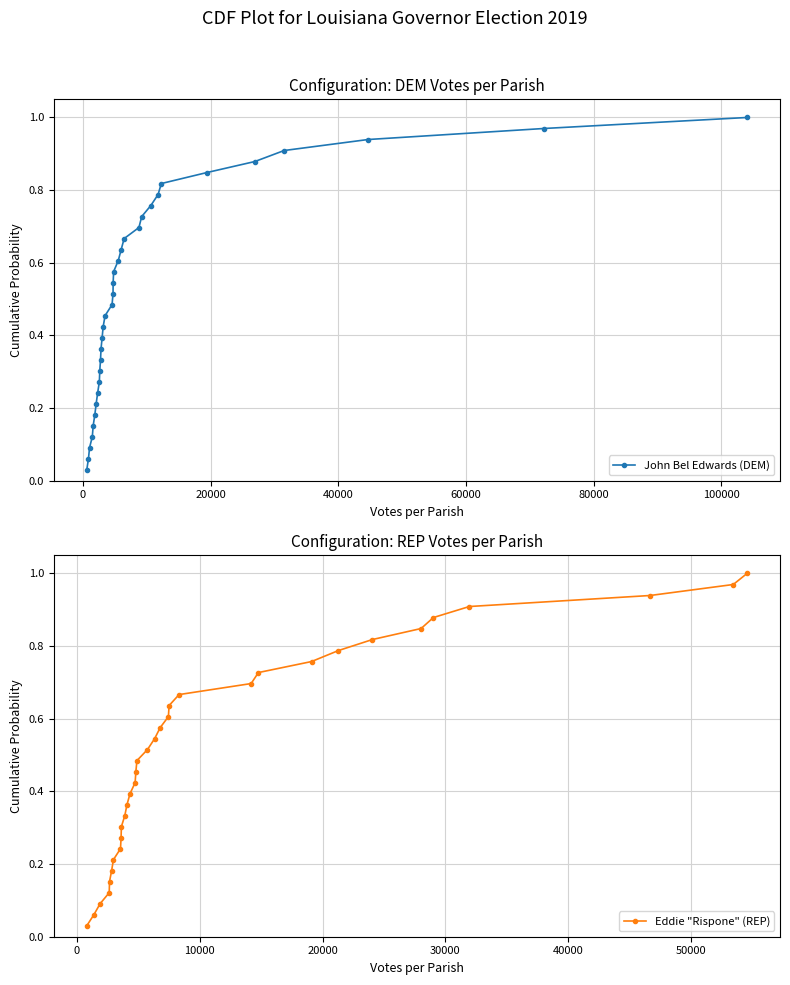

True or false: Eddie "Rispone" (REP) and John Bel Edwards (DEM) intersect in this chart.

False